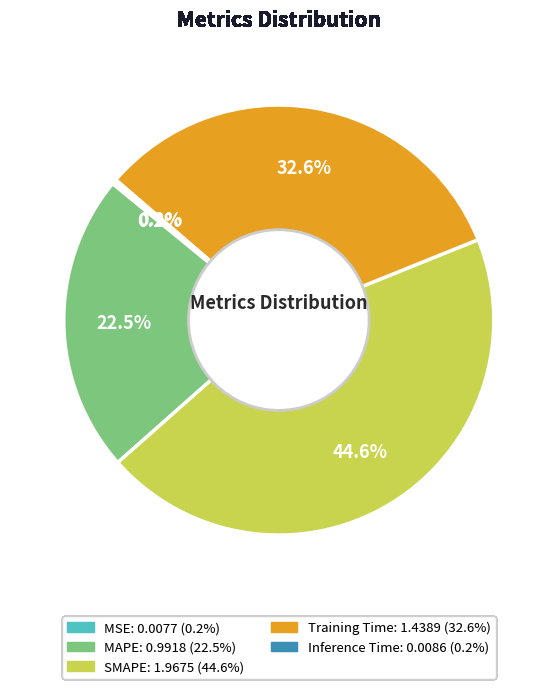

True or false: SMAPE accounts for 45% of the total.

True